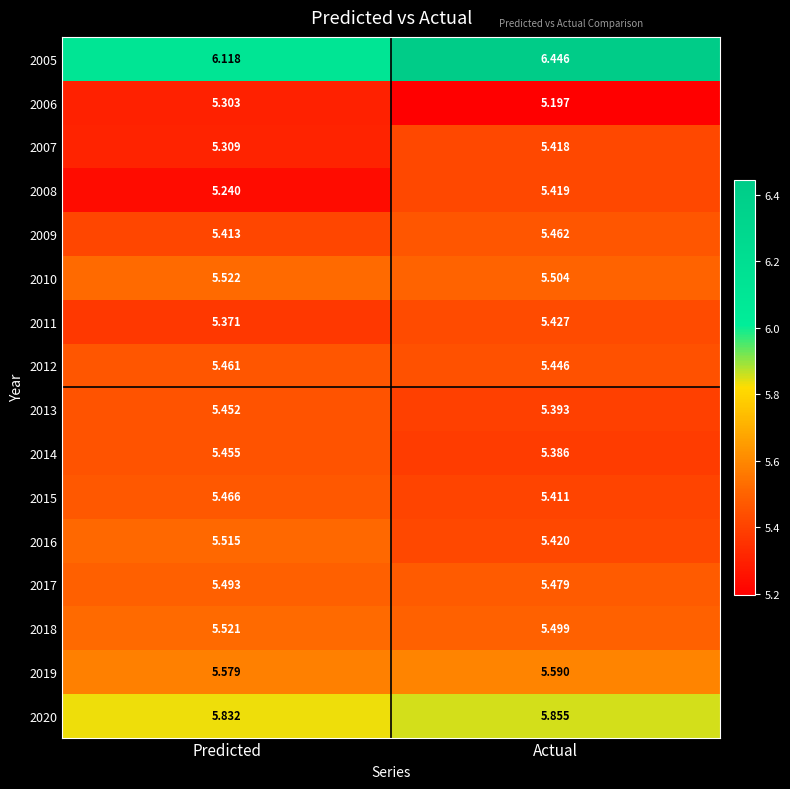

What is the total value across all series at Actual?

88.4